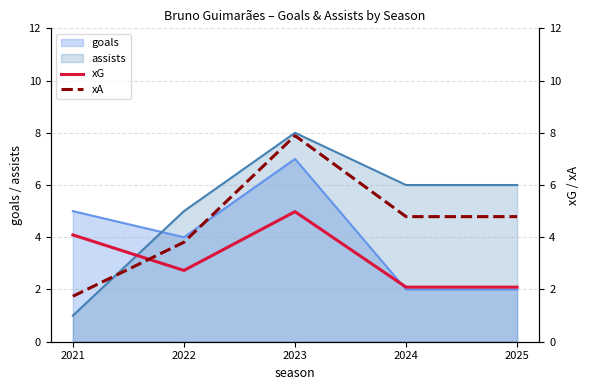

True or false: assists has a value of 6 at 2025.

True